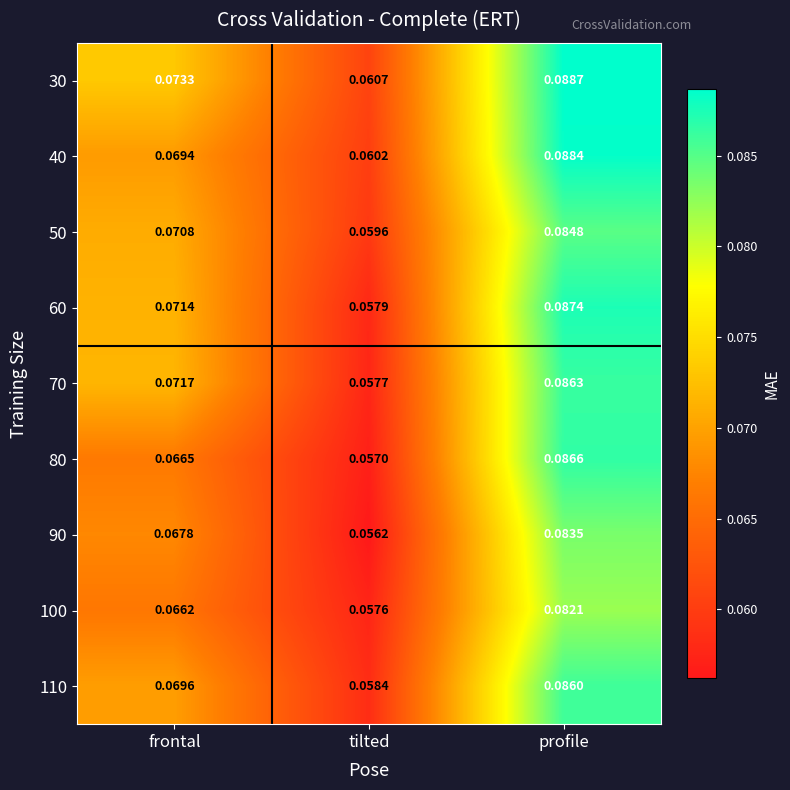

At which category does the chart reach its minimum across all series?

tilted